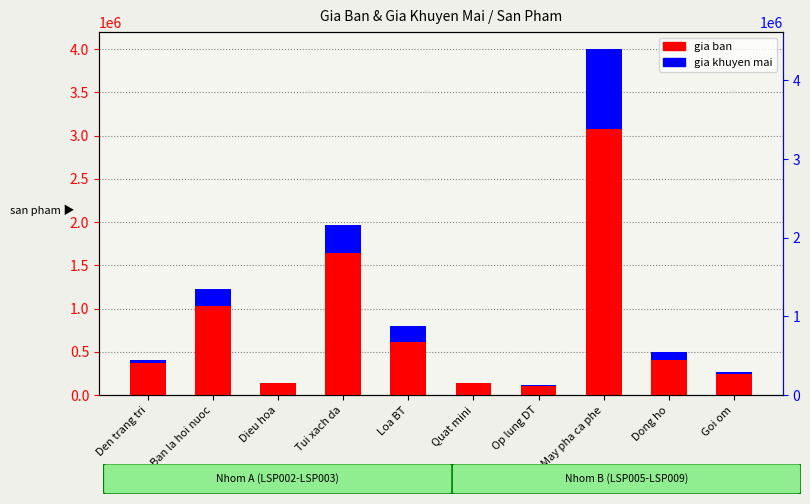

Rank the series by their average value, from highest to lowest.

gia ban, gia khuyen mai